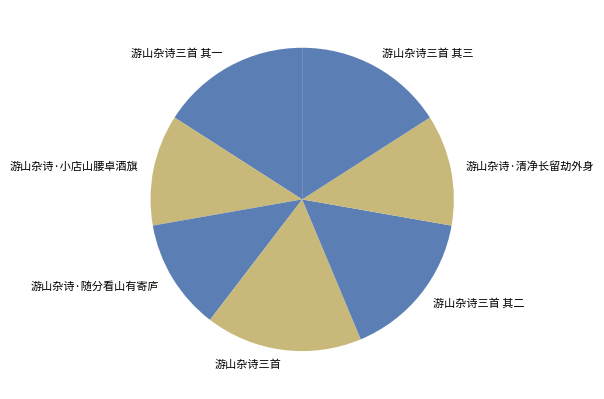

Approximately how many times larger is the value at 游山杂诗三首 其二 compared to 游山杂诗·随分看山有寄庐?

1.3